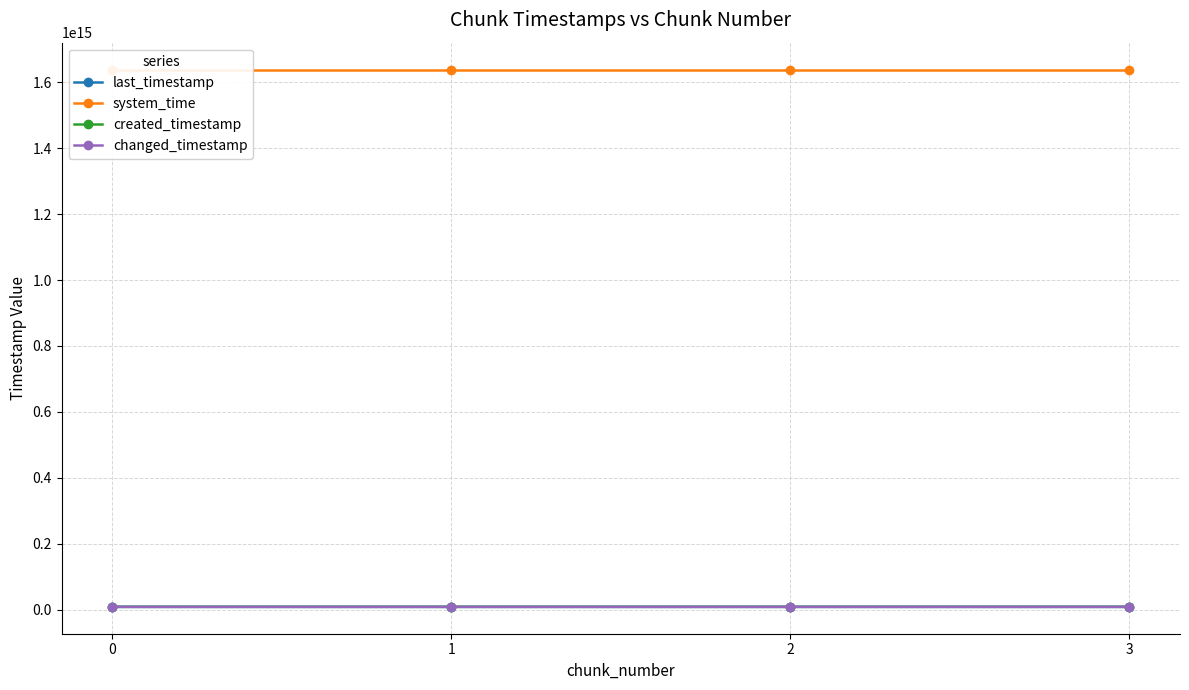

How many categories are shown in the chart?

4